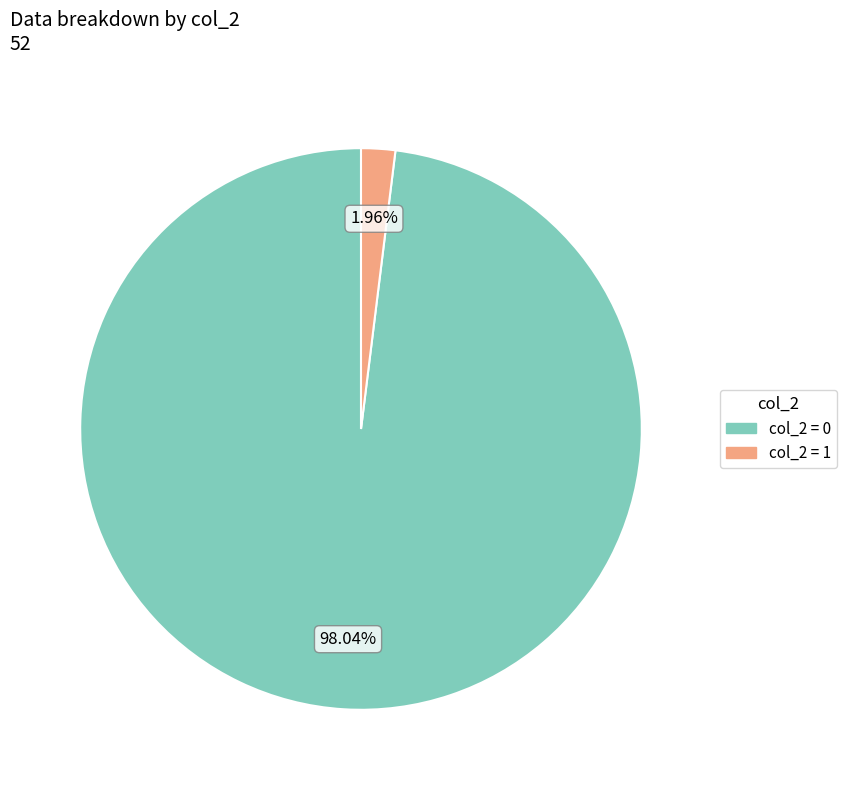

Count the number of slices in the pie.

2